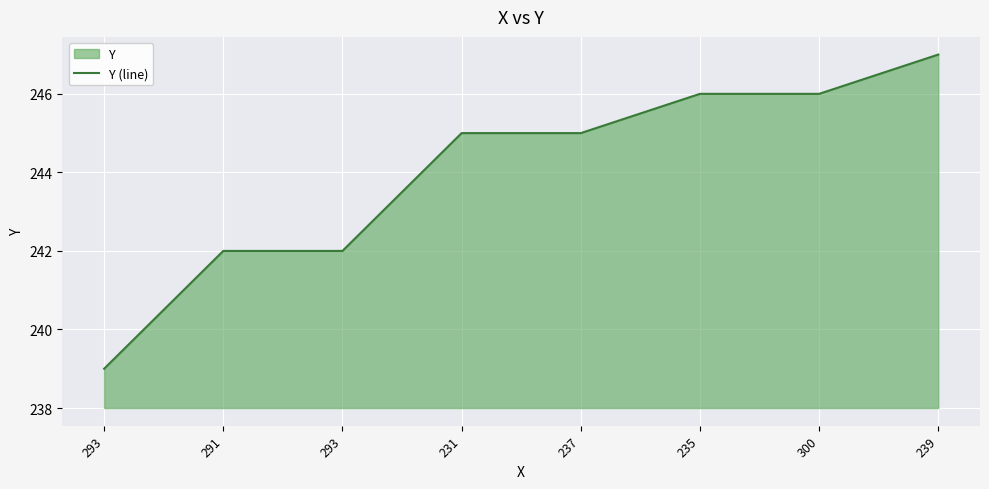

Count the number of values greater than 245.

3